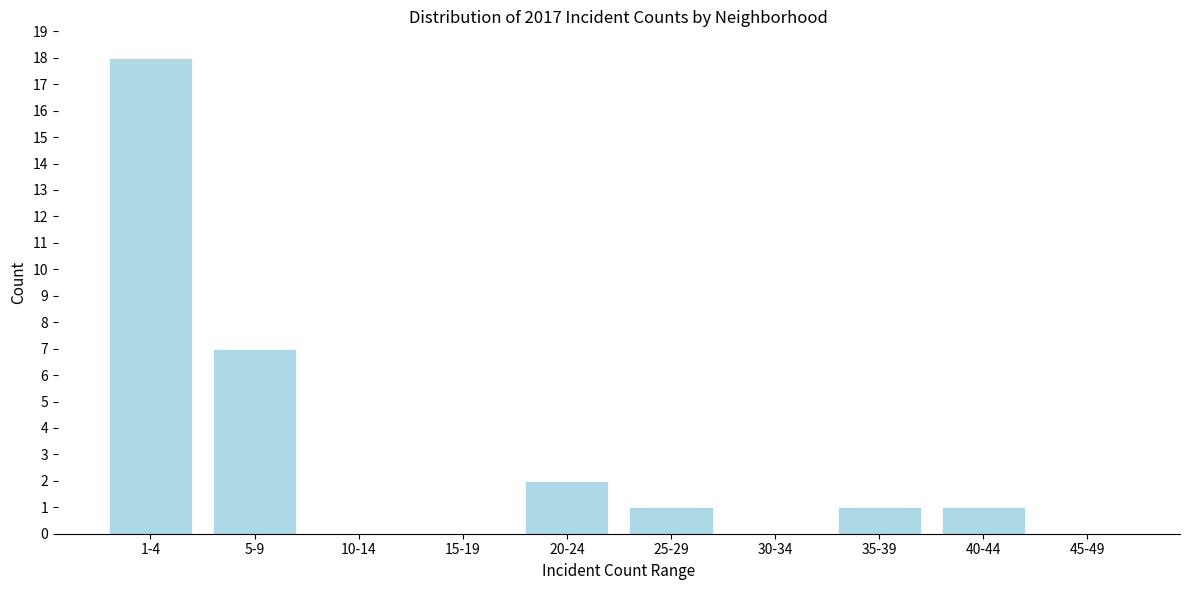

Reading right to left, extract all data points from this chart.

45-49=0	40-44=1	35-39=1	30-34=0	25-29=1	20-24=2	15-19=0	10-14=0	5-9=7	1-4=18